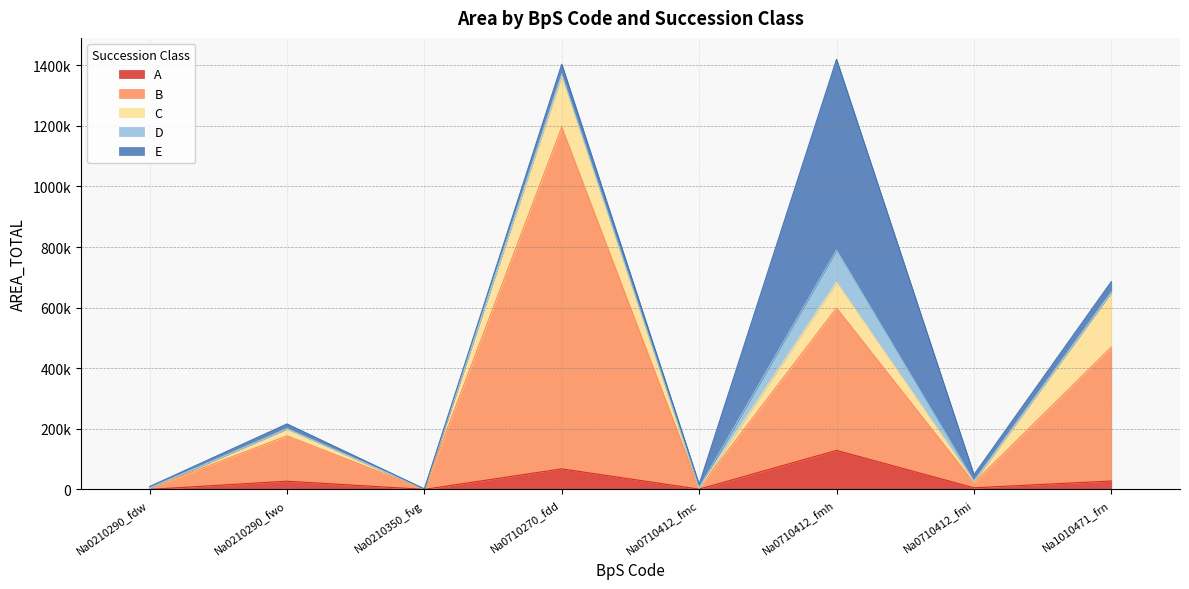

At which label does A reach its minimum?

Na0210290_fdw